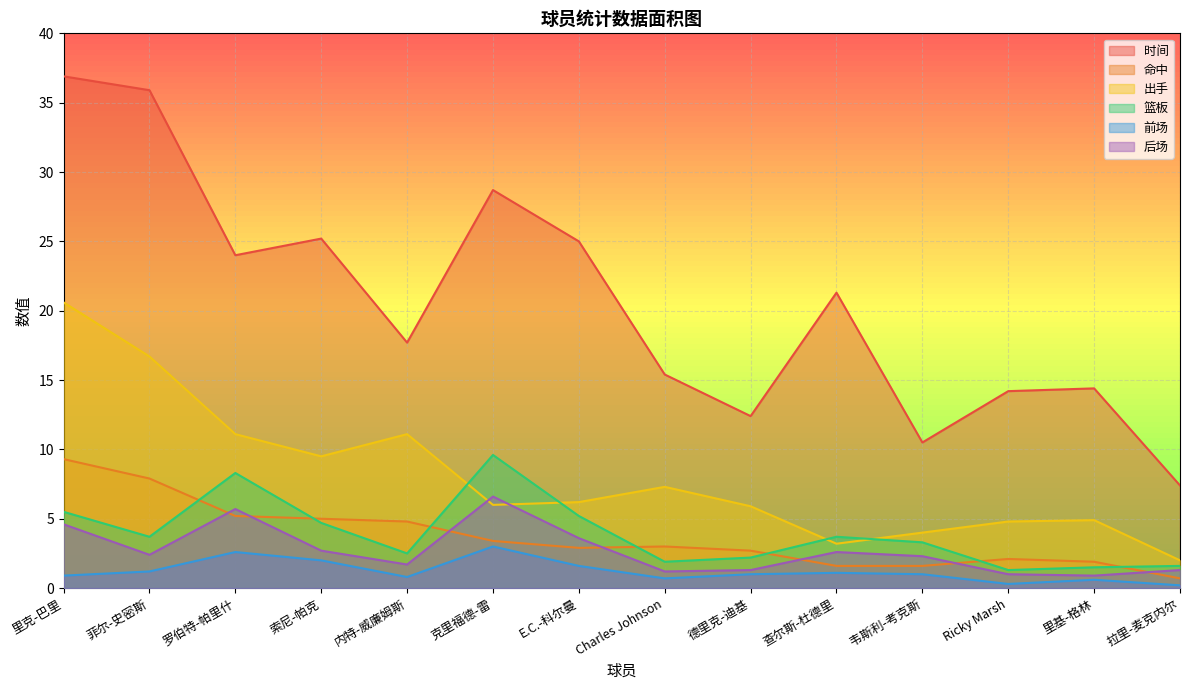

True or false: 后场 has more than 1 interior local peaks.

True